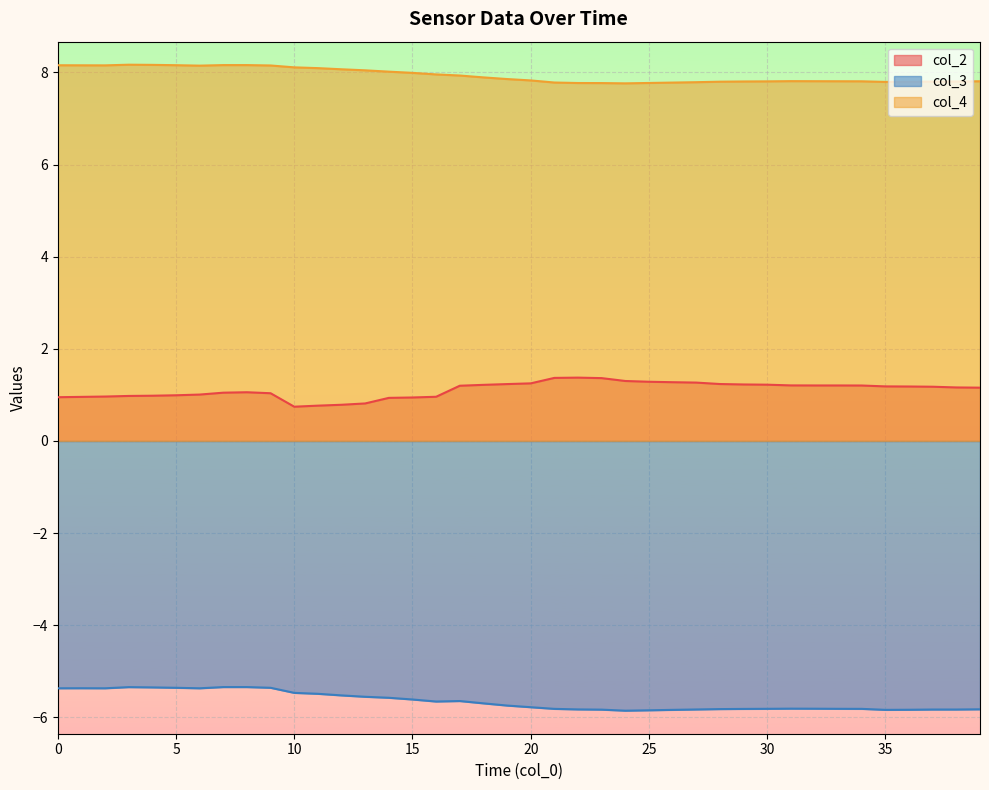

True or false: col_4 has a value of 12.2 at 9.

False